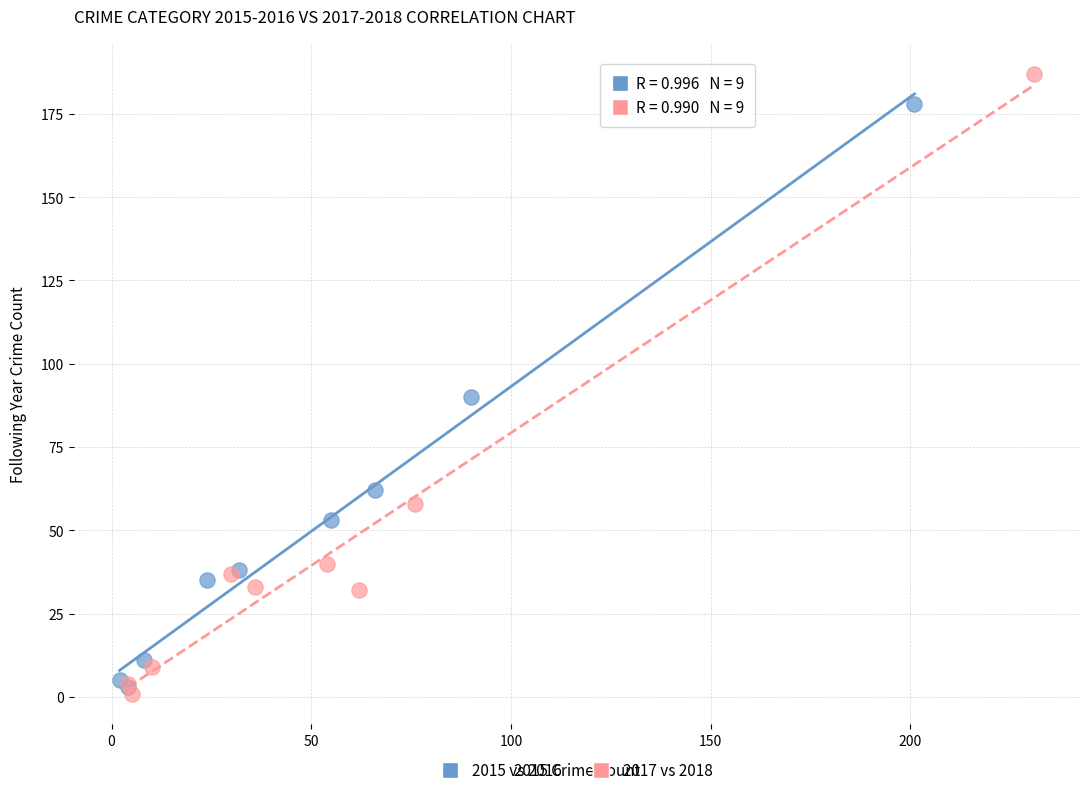

Which series has the largest Y range (max minus min)?

2017 vs 2018